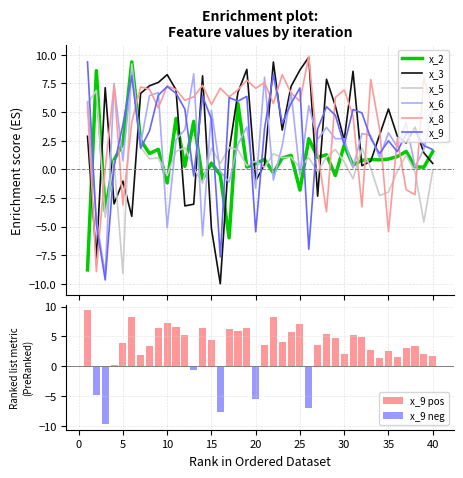

Reading left to right, transcribe all the data shown in this chart.

x_2: -8.8	8.6	-3.7	0.8	2.2	9.4	2.6	1.4	1.8	-1.2	4.4	0.3	4.2	-0.8	0.5	-0.5	-6.0	5.7	0.2	0.5	0.9	-0.3	1.0	1.2	-1.8	2.7	1.0	1.3	-0.5	2.1	0.4	0.8	0.9	0.8	0.9	1.1	1.6	0.2	0.2	1.5
x_3: 2.9	-7.8	7.1	-3.0	-1.0	-4.1	6.6	7.3	7.6	8.3	6.9	-3.2	-3.0	8.2	-5.2	-10.0	1.6	6.7	8.7	-1.0	0.4	9.4	3.4	7.2	8.7	9.8	-2.3	7.9	5.5	2.6	8.6	0.3	0.7	3.0	5.3	2.9	2.3	3.7	1.5	0.5
x_5: 5.7	6.9	-4.2	0.8	-9.1	9.2	1.9	0.9	1.0	-0.5	1.6	1.9	0.1	-1.2	1.9	0.5	1.9	1.7	0.3	0.7	0.2	1.4	1.0	1.1	0.2	1.0	-0.2	1.1	1.7	0.7	-0.8	1.9	0.1	-2.3	-2.0	-0.2	1.2	-0.2	-4.6	-0.1
x_6: 5.9	-4.4	-9.2	7.5	0.8	8.5	2.2	6.4	6.7	-5.1	2.6	3.5	8.3	-5.8	5.2	-0.2	-1.1	2.2	3.7	-1.7	8.1	-0.9	2.1	6.8	-0.5	5.6	2.6	3.7	2.7	2.7	0.1	3.1	3.0	1.0	3.2	2.0	4.1	0.2	1.8	5.2
x_8: 5.6	-8.9	0.1	7.4	-3.1	4.1	7.2	7.0	5.4	7.3	7.0	6.0	6.3	7.3	5.7	7.1	6.3	6.9	7.8	7.1	7.6	5.8	8.3	6.7	6.0	9.9	1.5	-3.7	6.3	6.9	4.7	-3.3	7.9	3.5	-5.4	2.7	-1.8	-2.2	7.9	5.2
x_9: 9.4	-4.8	-9.7	0.3	3.9	8.2	1.9	3.4	6.5	7.2	6.6	5.3	-0.6	6.4	4.4	-7.6	6.3	6.0	6.4	-5.5	3.5	8.3	4.0	5.8	7.1	-7.0	3.5	5.5	4.7	2.1	5.2	4.9	2.7	1.4	2.5	1.5	3.1	3.4	2.1	1.7